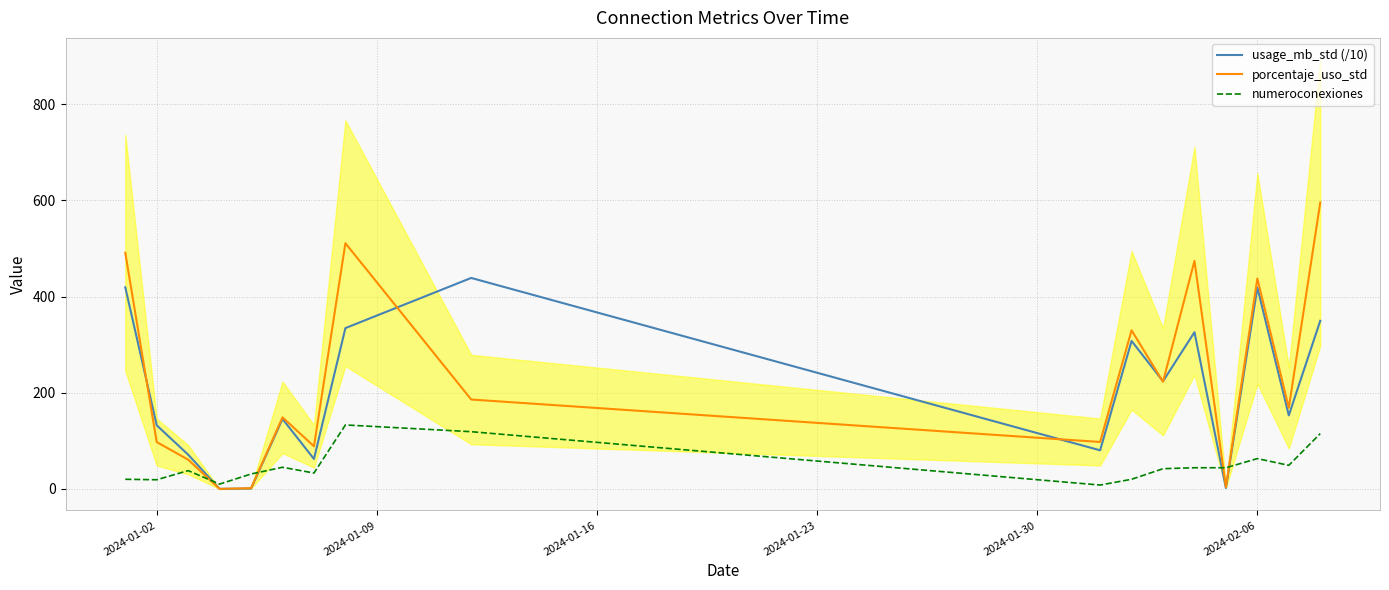

How many data points in numeroconexiones are less than 42?

8